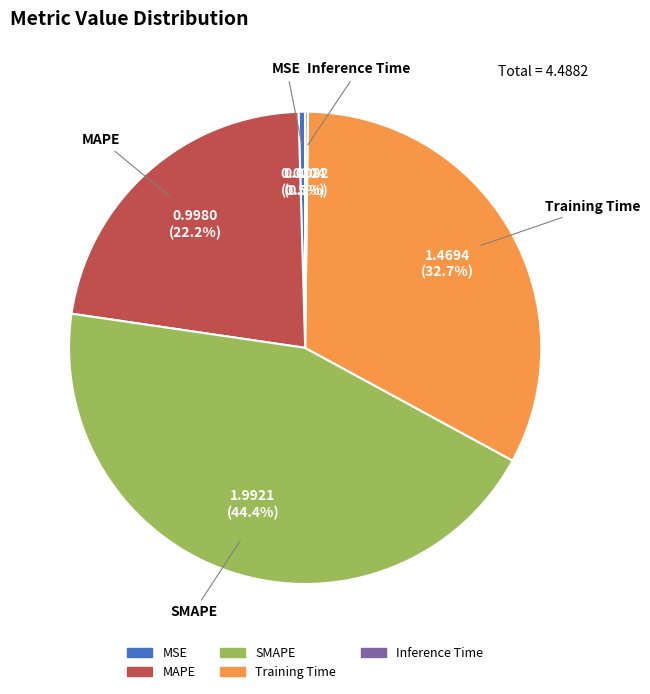

Which has a higher value, MSE or MAPE?

MAPE